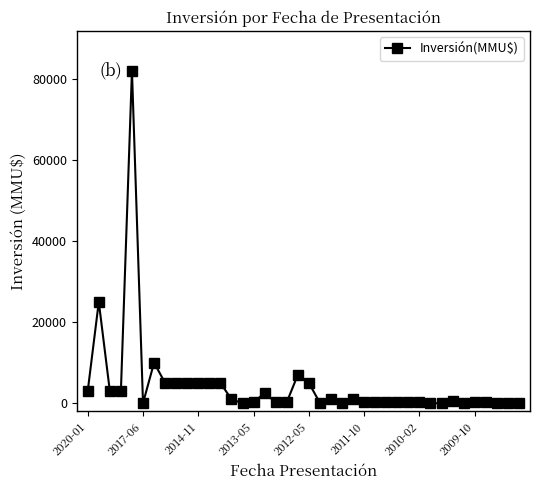

What is the difference between the second highest and second lowest values?

25000